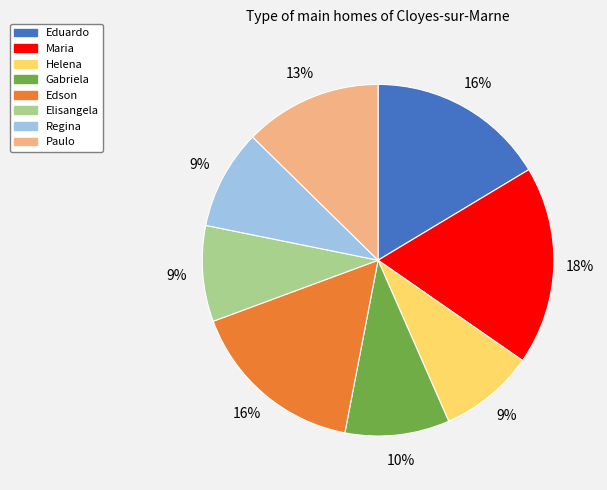

The Regina slice represents 1% of the pie. True or false?

False